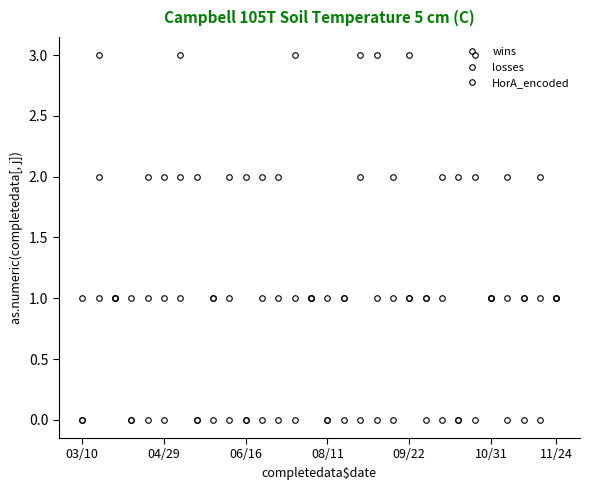

In losses, how many points are lower than both neighbors (excluding endpoints)?

4